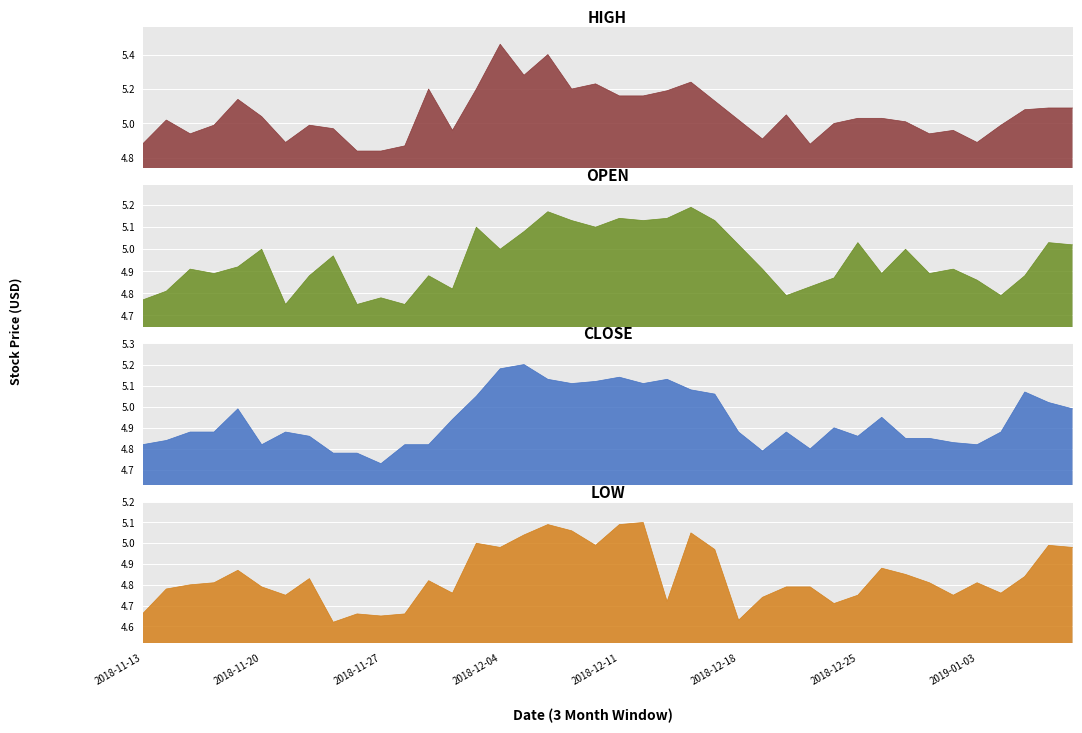

Is the value of close at 2019-01-03 greater than the value of low at 2019-01-09?

No